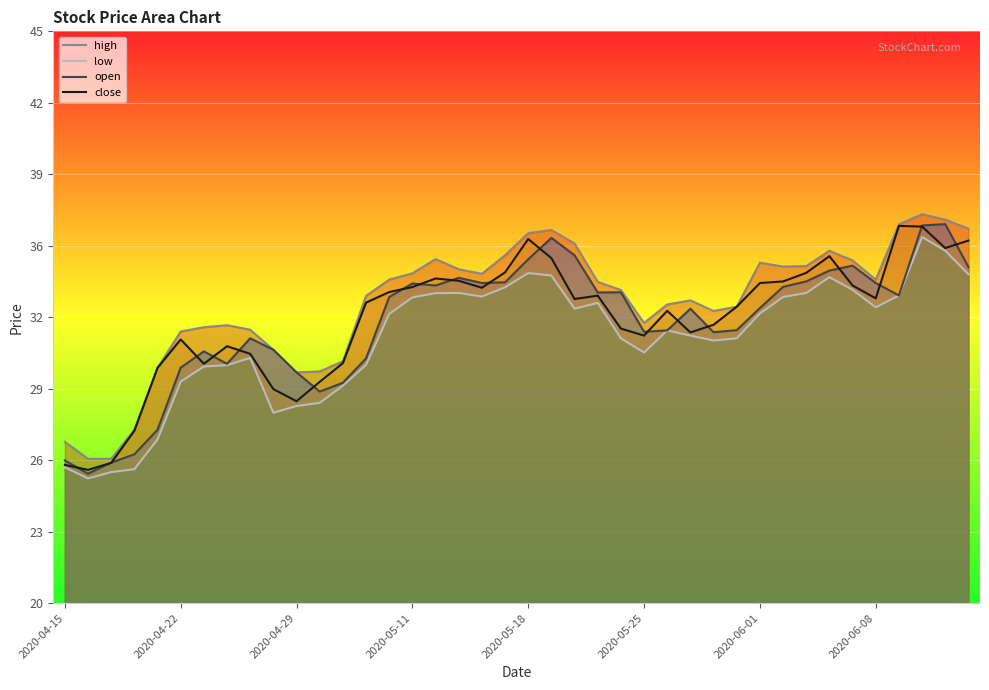

What is the average value of the low series?

31.5